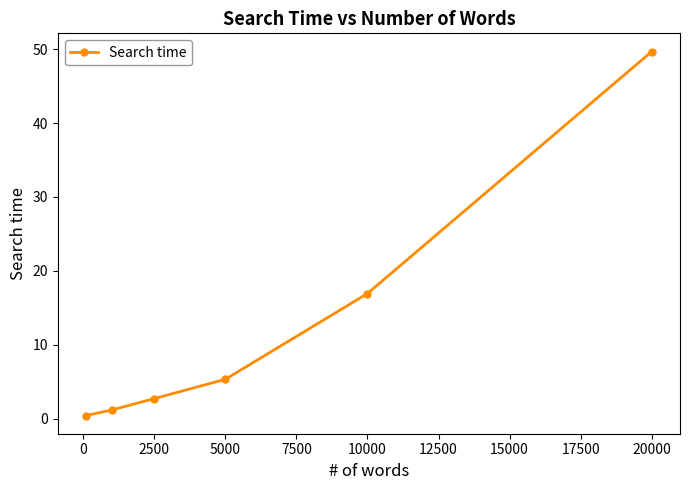

What is the difference between the maximum and minimum values?

49.2